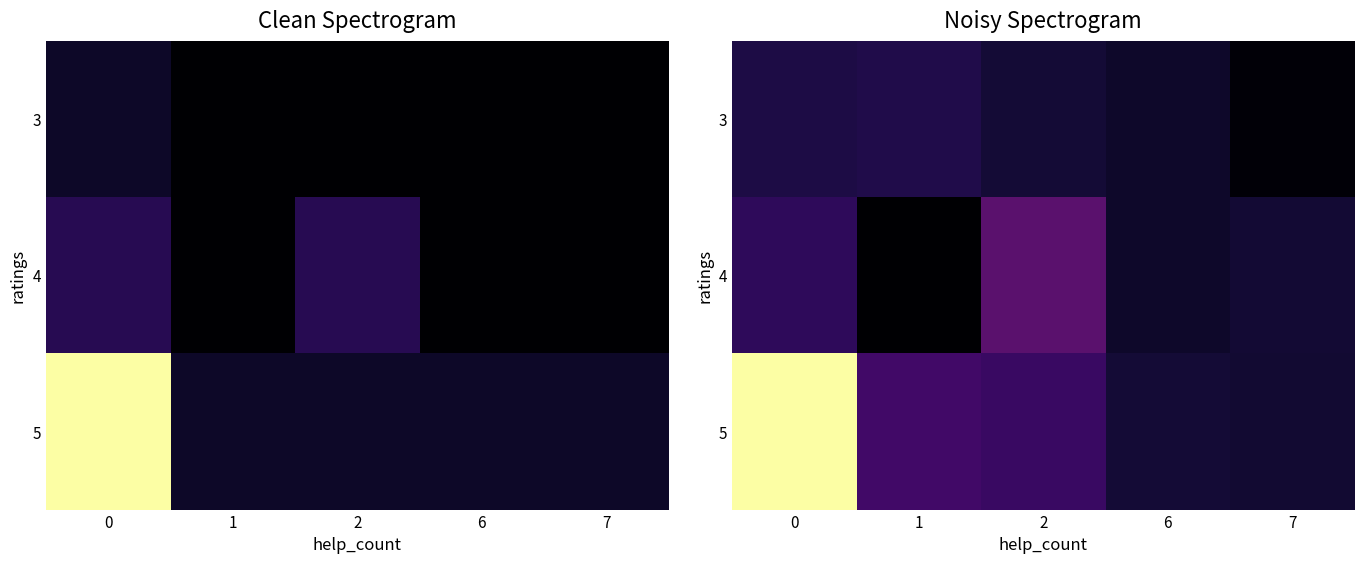

Rank the categories by 4 value from highest to lowest.

2, 0, 7, 6, 1